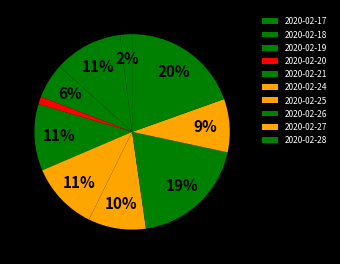

The 2020-02-28 slice represents 20% of the pie. True or false?

True